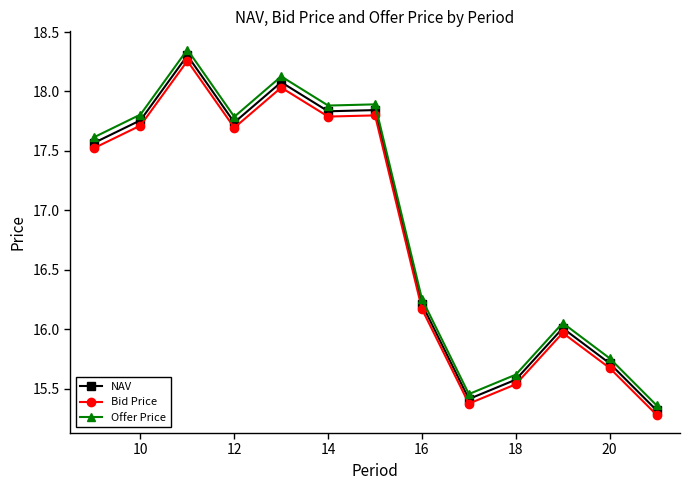

True or false: Offer Price has more than 1 interior local peaks.

True